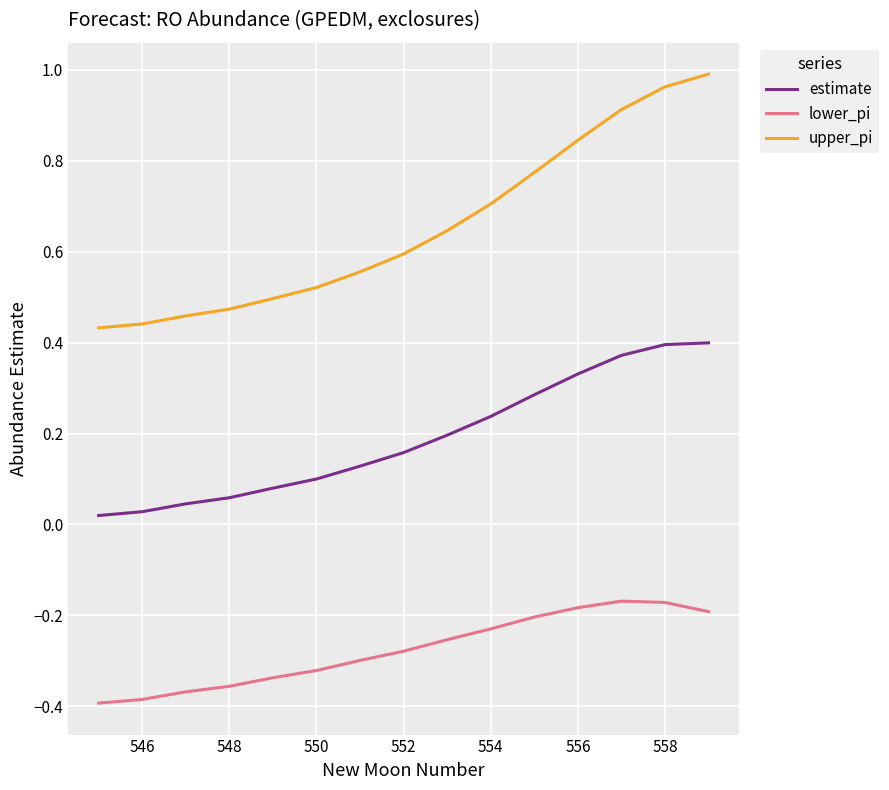

Which series has the largest range (max minus min)?

upper_pi